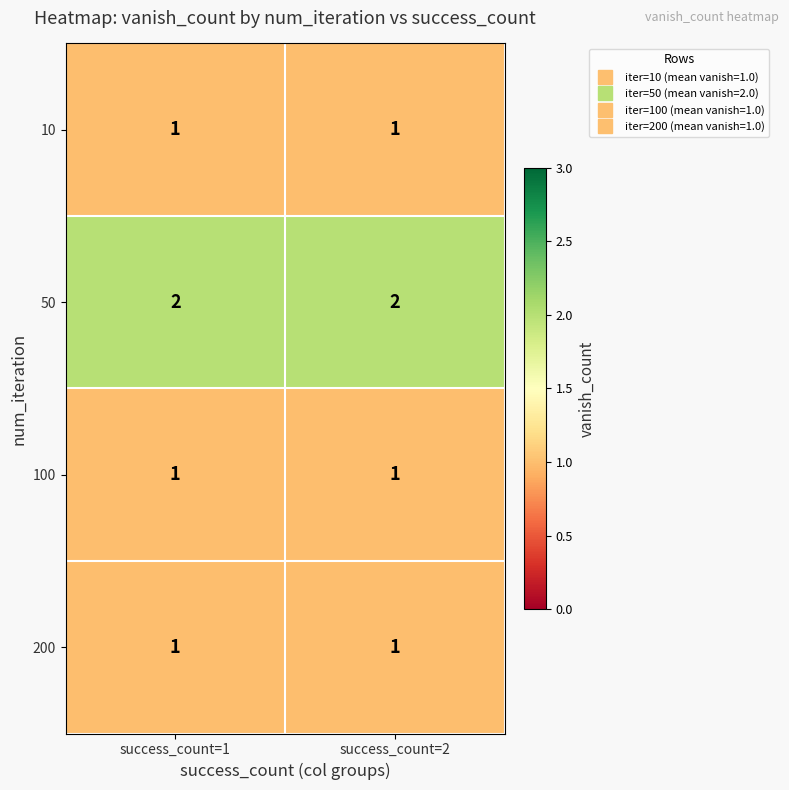

Reading right to left, extract all data points from this chart.

10: success_count=2=1	success_count=1=1
50: success_count=2=2	success_count=1=2
100: success_count=2=1	success_count=1=1
200: success_count=2=1	success_count=1=1